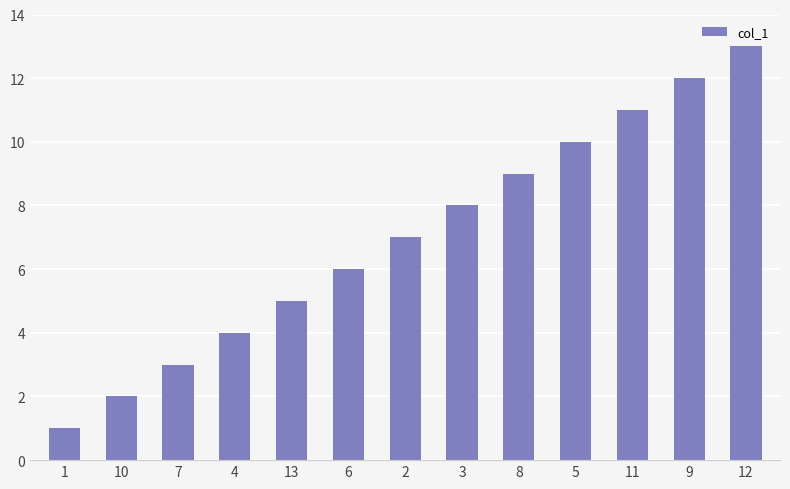

True or false: the data shows 3 at 7.

True